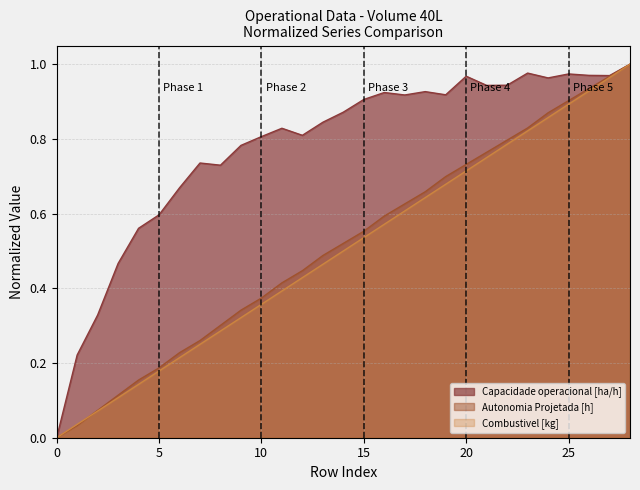

What is the value of the Combustivel [kg] point at the 8th from the left?

0.2